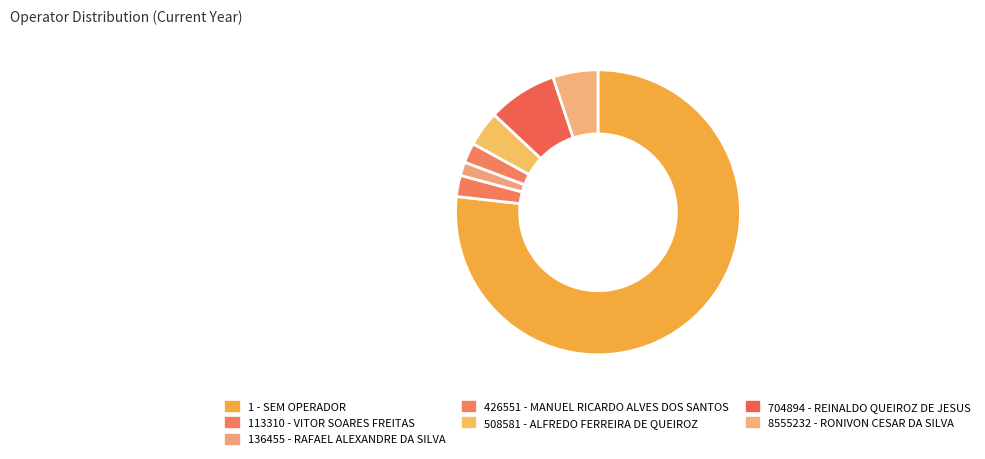

What percentage is NOT represented by 508581 - ALFREDO FERREIRA DE QUEIROZ?

96.0%